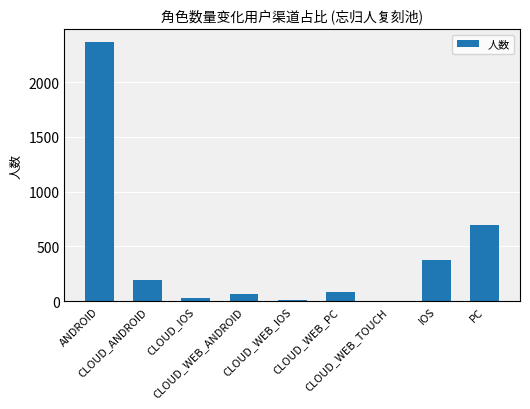

How many distinct data groups are displayed?

1